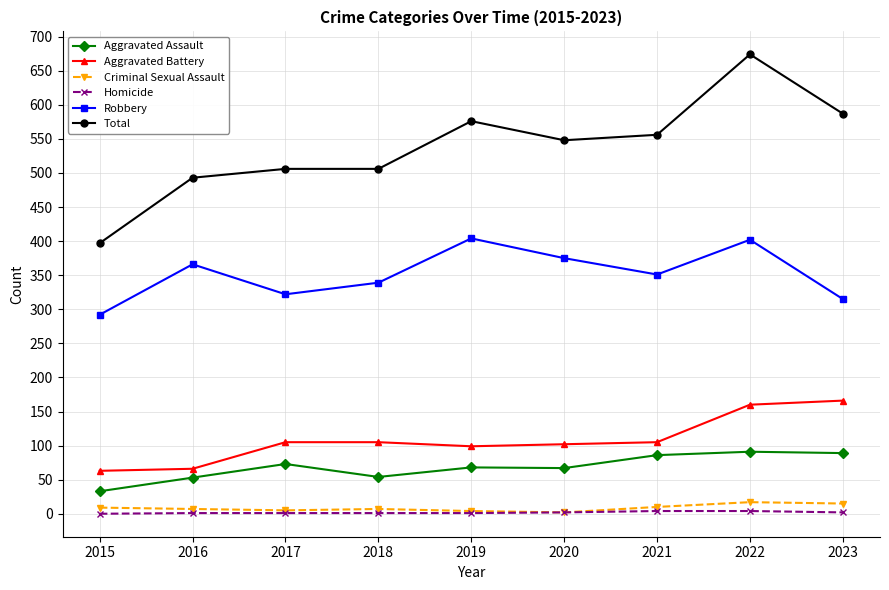

Between 2019 and 2020, which series saw the biggest shift?

Robbery